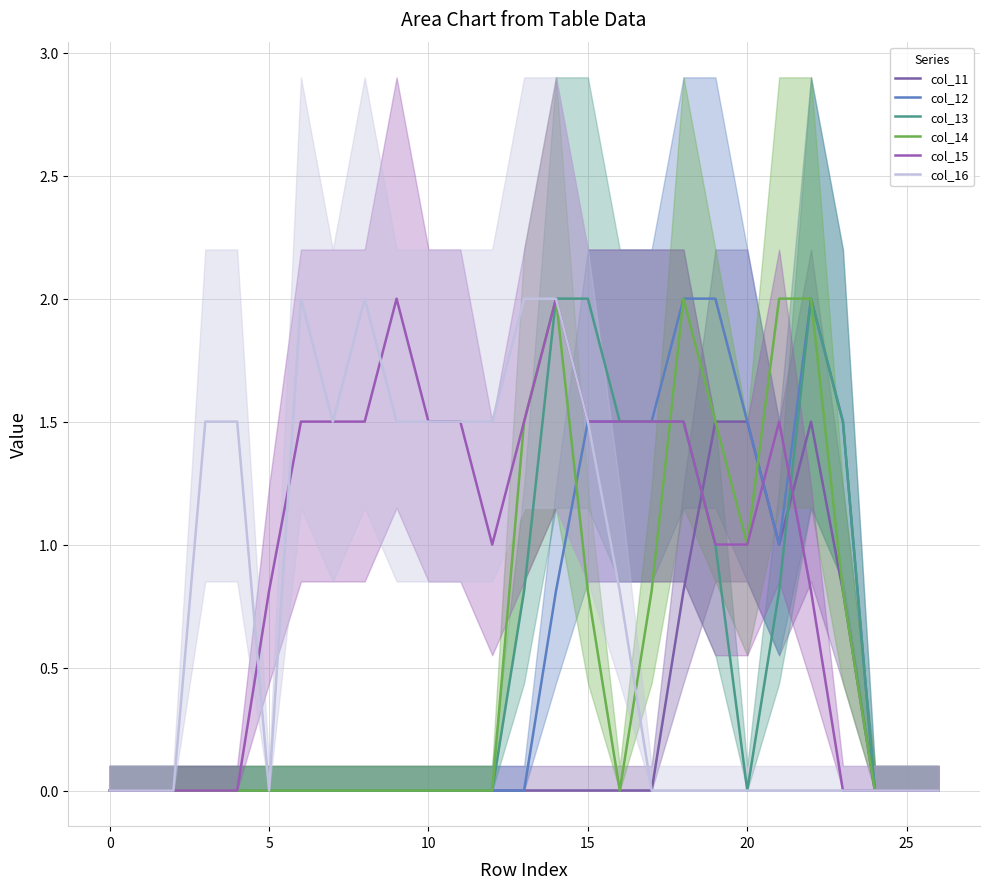

At which category is the sum across all series the highest?

14